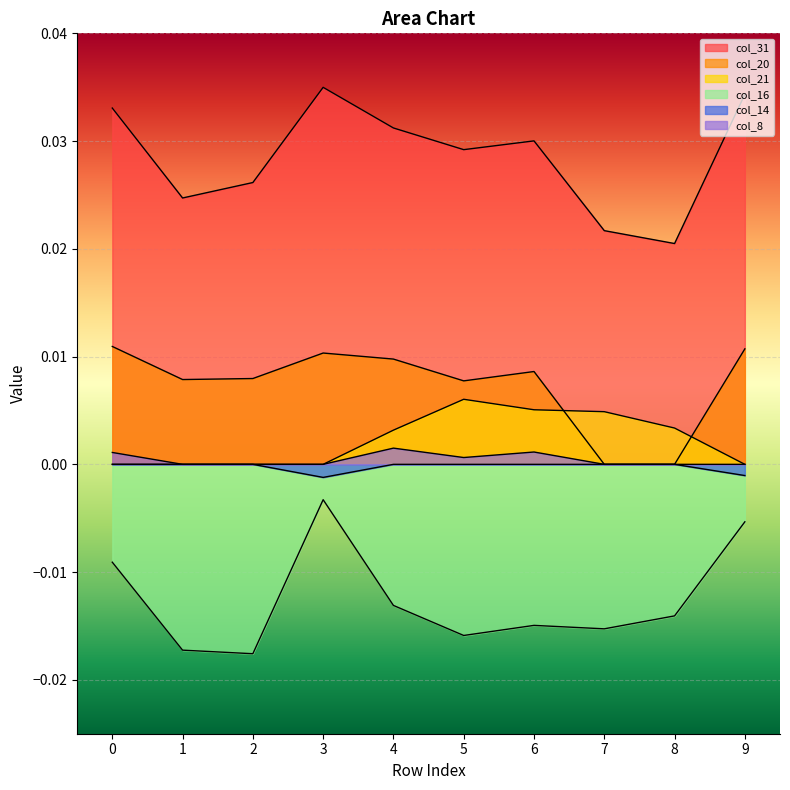

Count the number of data series in this chart.

6